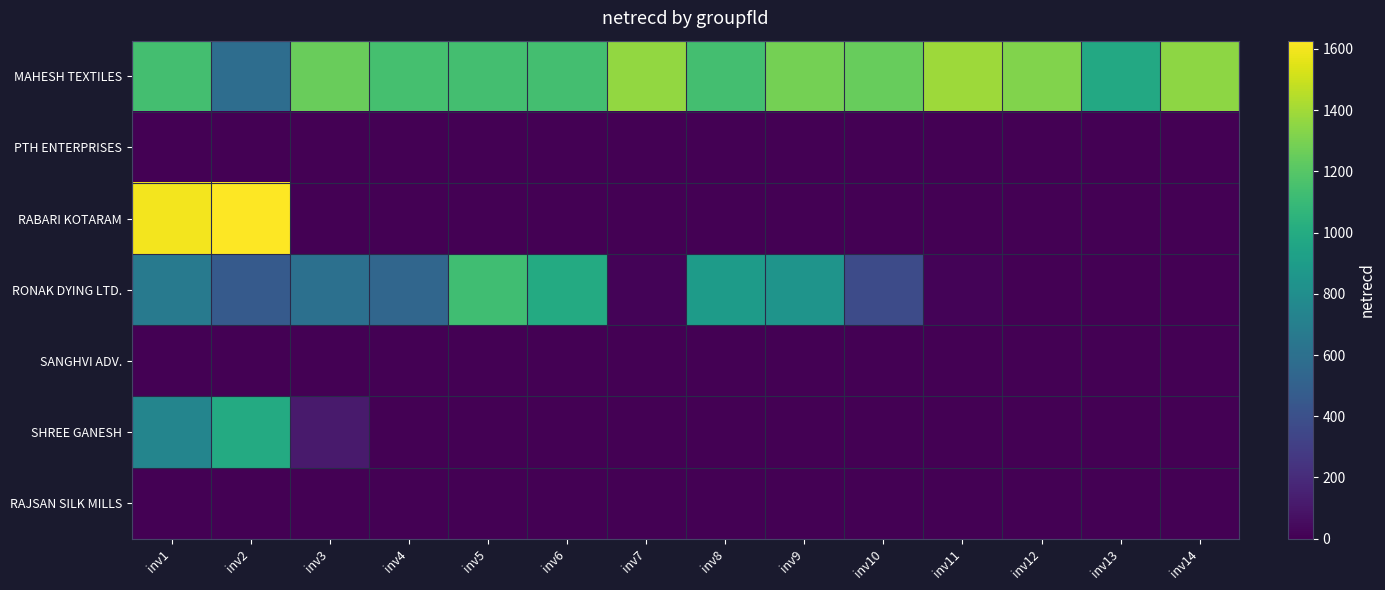

Which series has the largest range (max minus min)?

RABARI KOTARAM